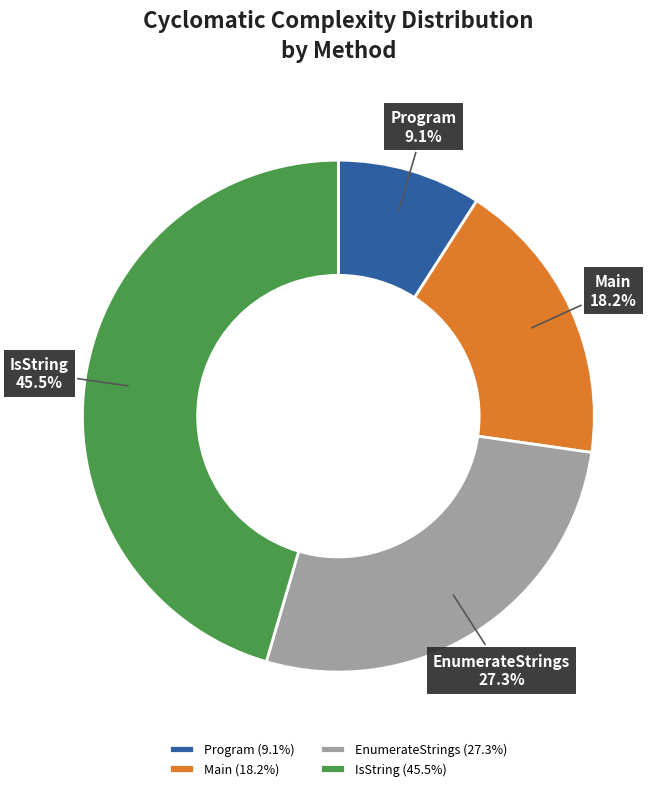

Which category has the biggest portion of the pie?

IsString